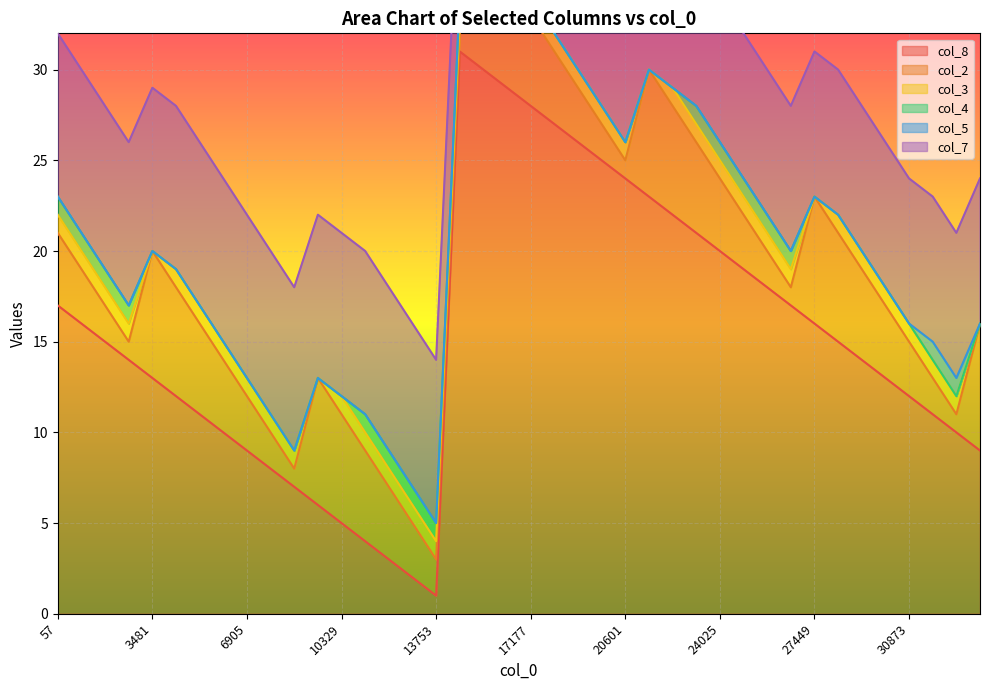

Where does the col_2 series first go above 4?

3481